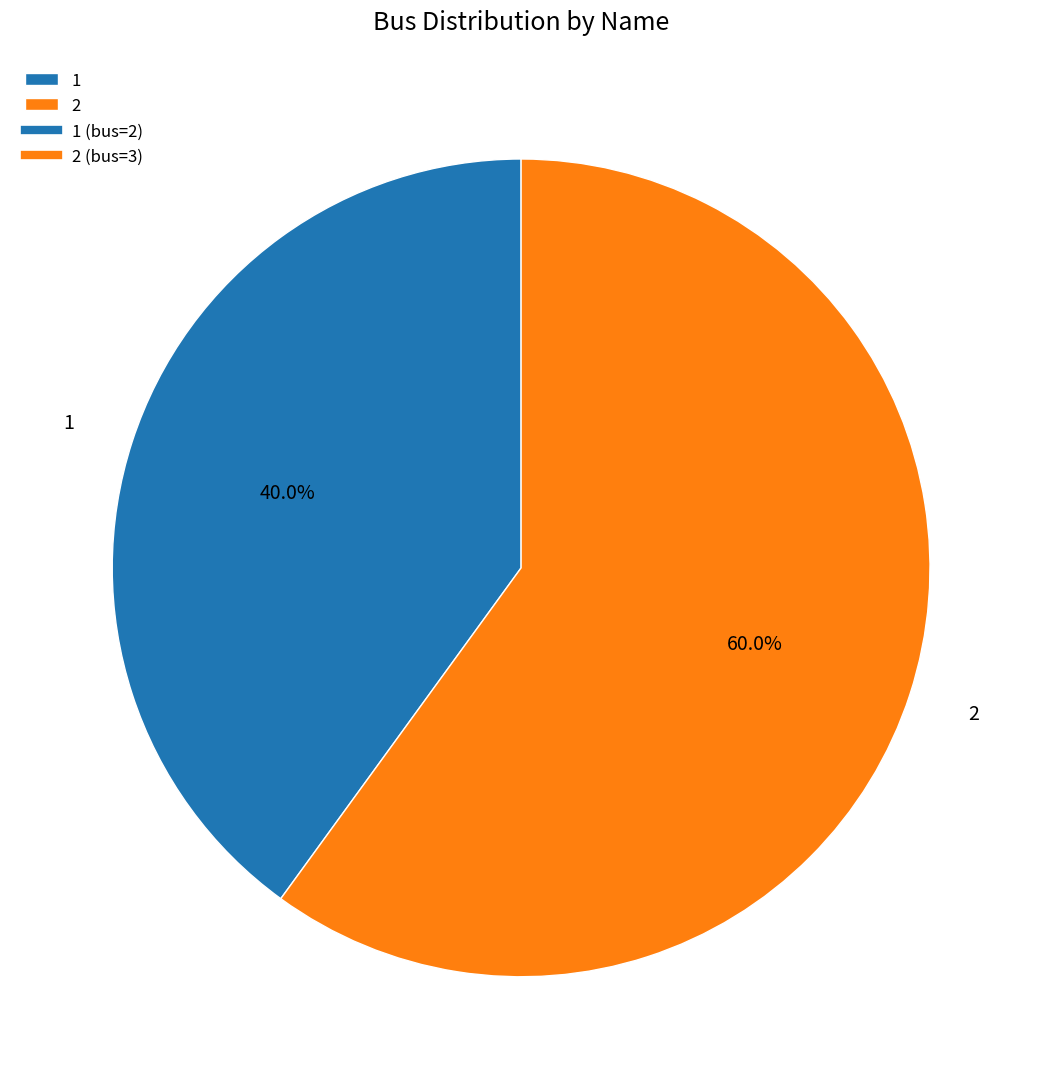

Does 1 account for over 50% of the chart?

No